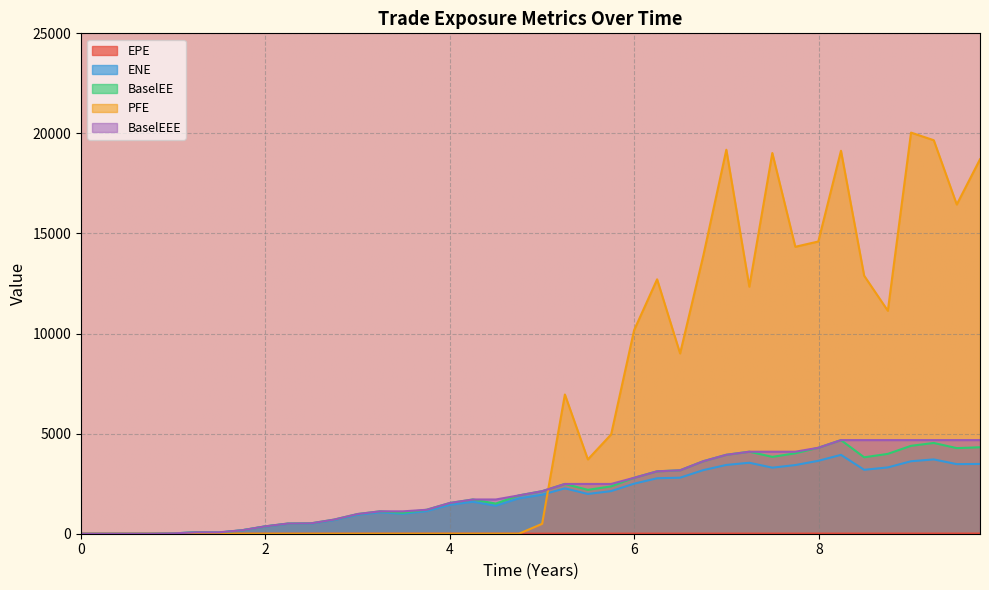

What is the difference between the second highest and minimum values in the ENE series?

3712.3